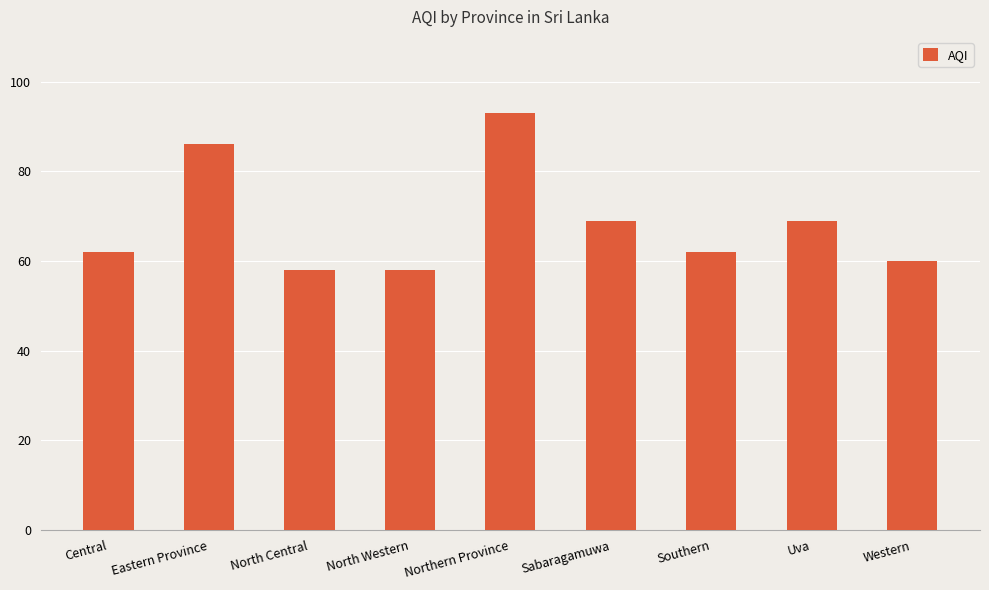

What is the sum of the values at Northern Province and Sabaragamuwa?

162